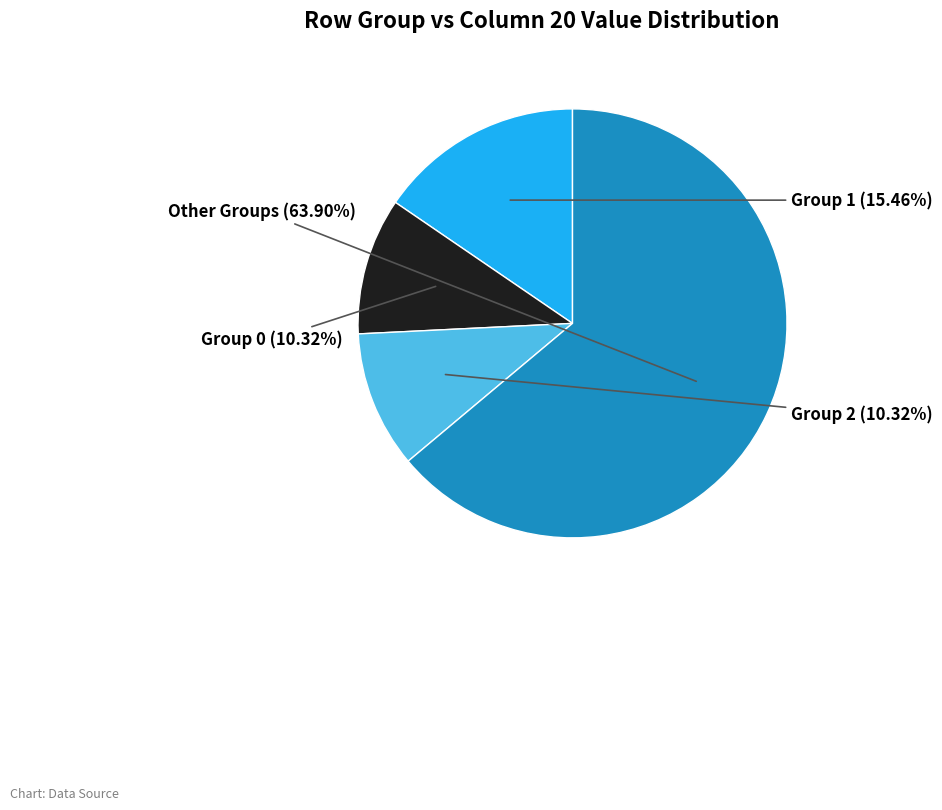

To the nearest percent, what is the difference between the largest and smallest slice percentages?

54%